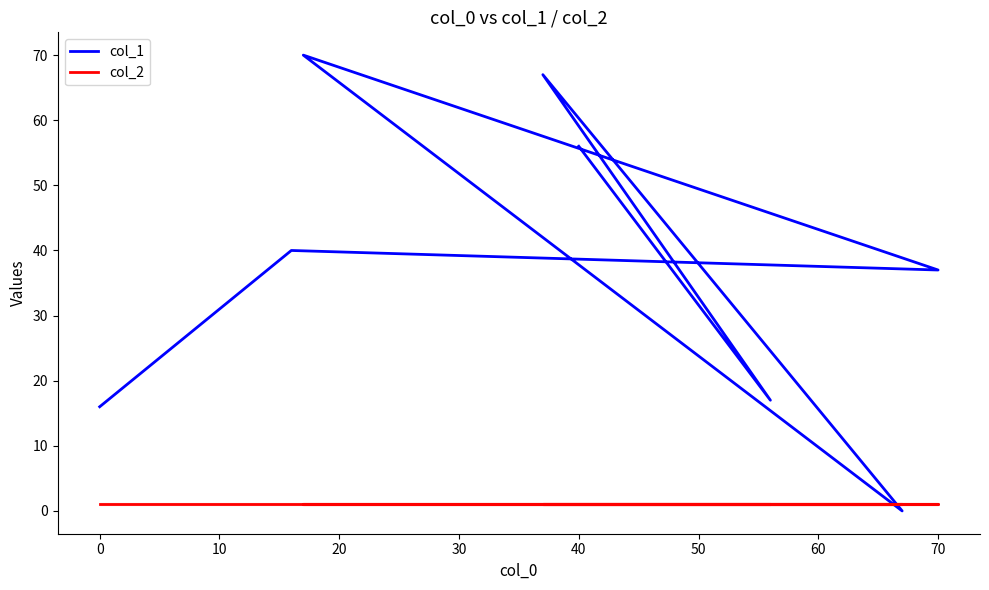

How many data points does each series have?

8